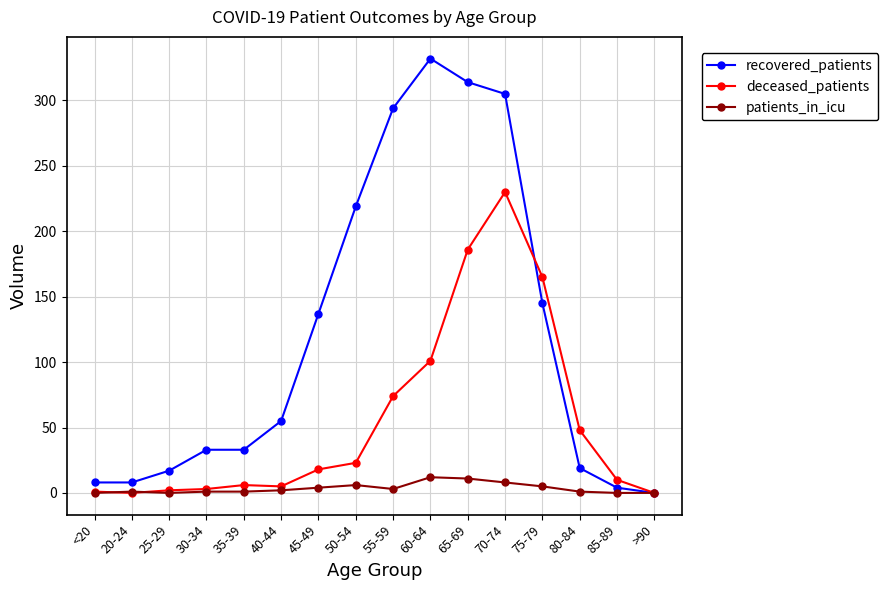

Count the number of categories in the chart.

16